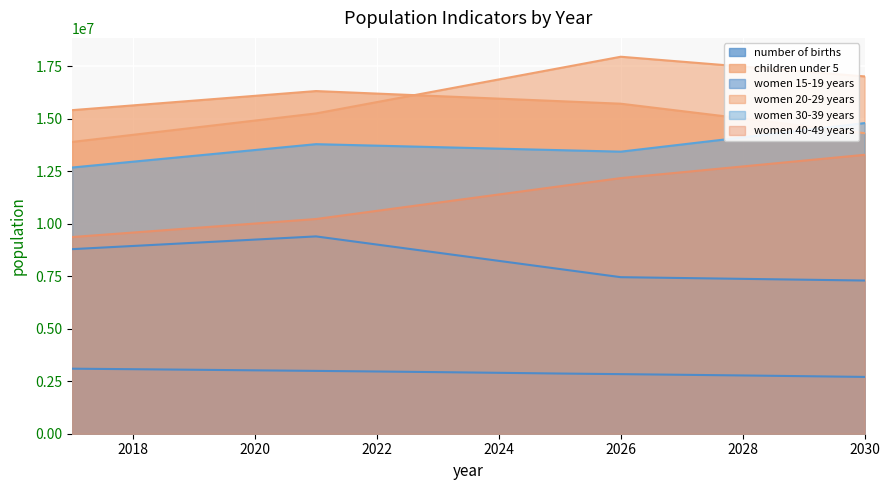

True or false: number of births and women 20-29 years intersect in this chart.

False